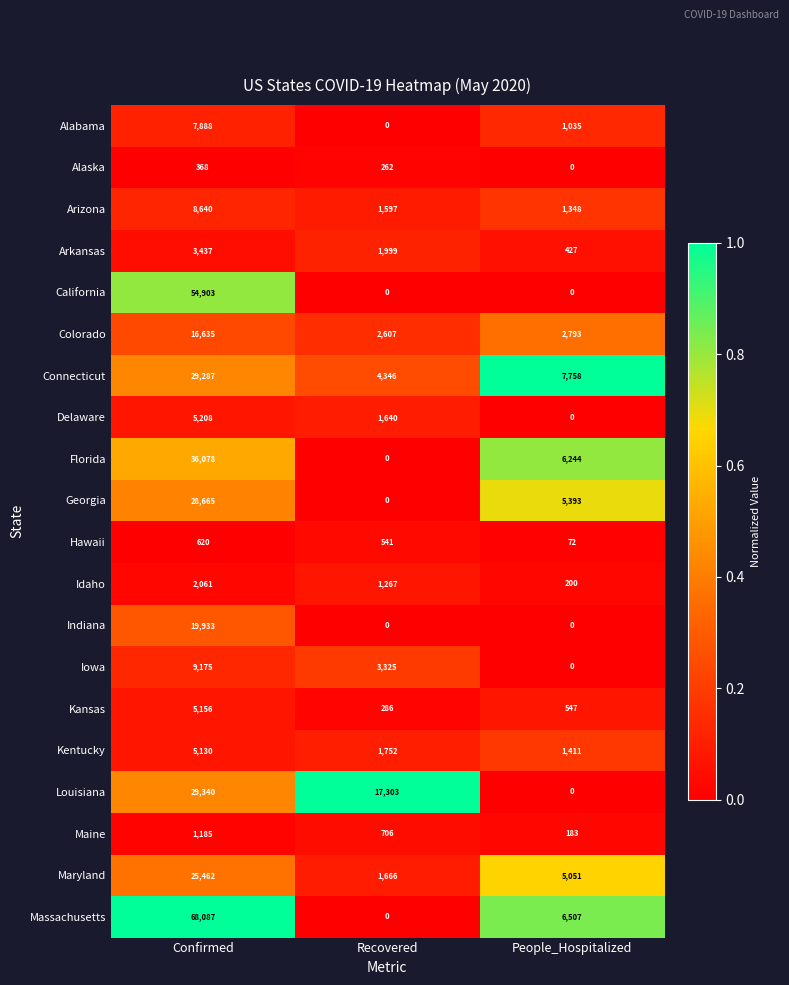

What is the total value across all series at Confirmed?

357258